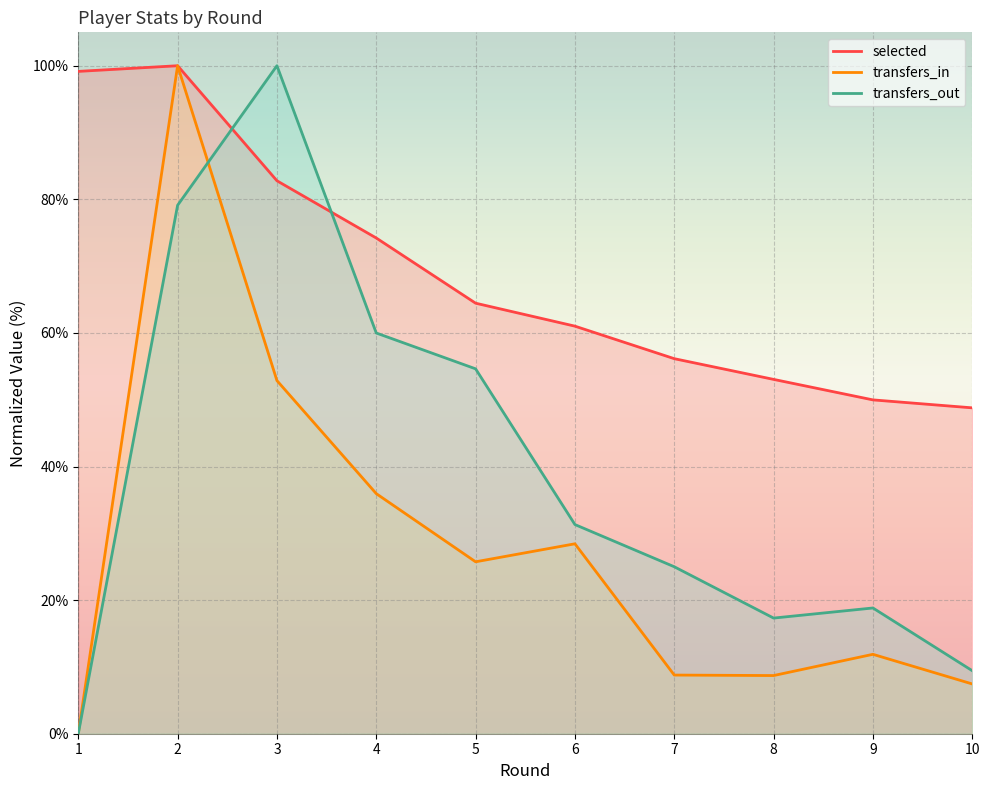

Count the number of data series in this chart.

3